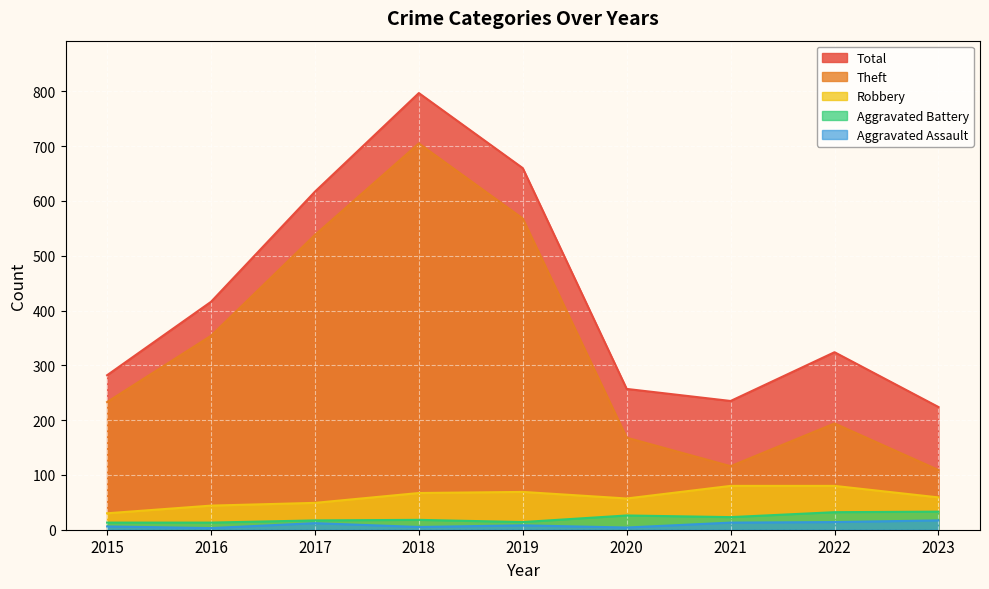

Between 2015 and 2023, which series saw the biggest shift?

Theft